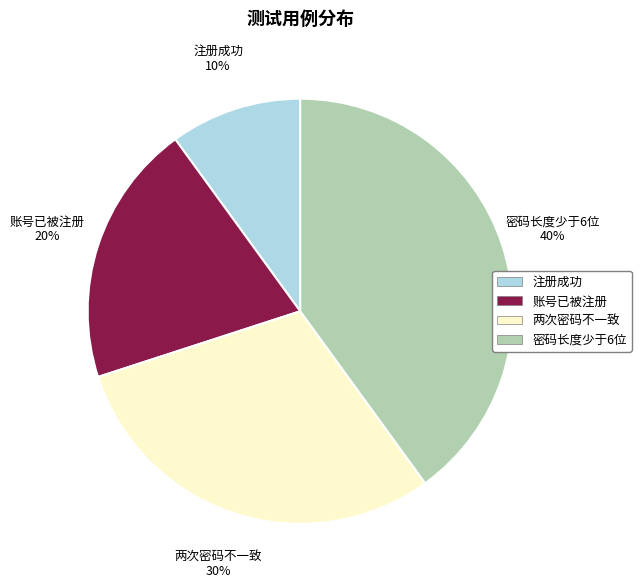

Is 两次密码不一致 the majority of the pie?

No